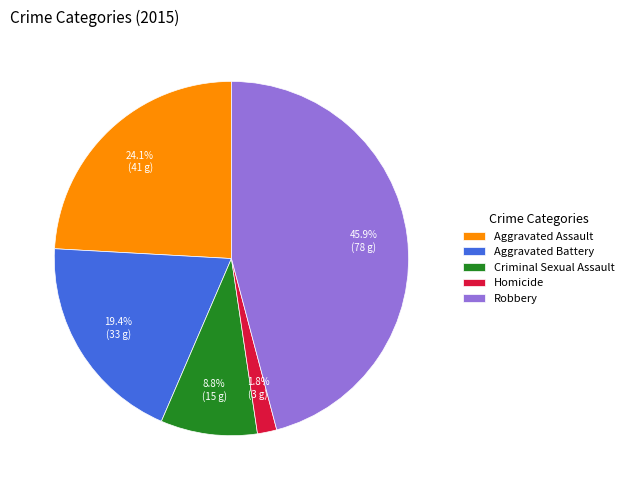

Approximately how many times larger is the value at Robbery compared to Aggravated Battery?

2.4